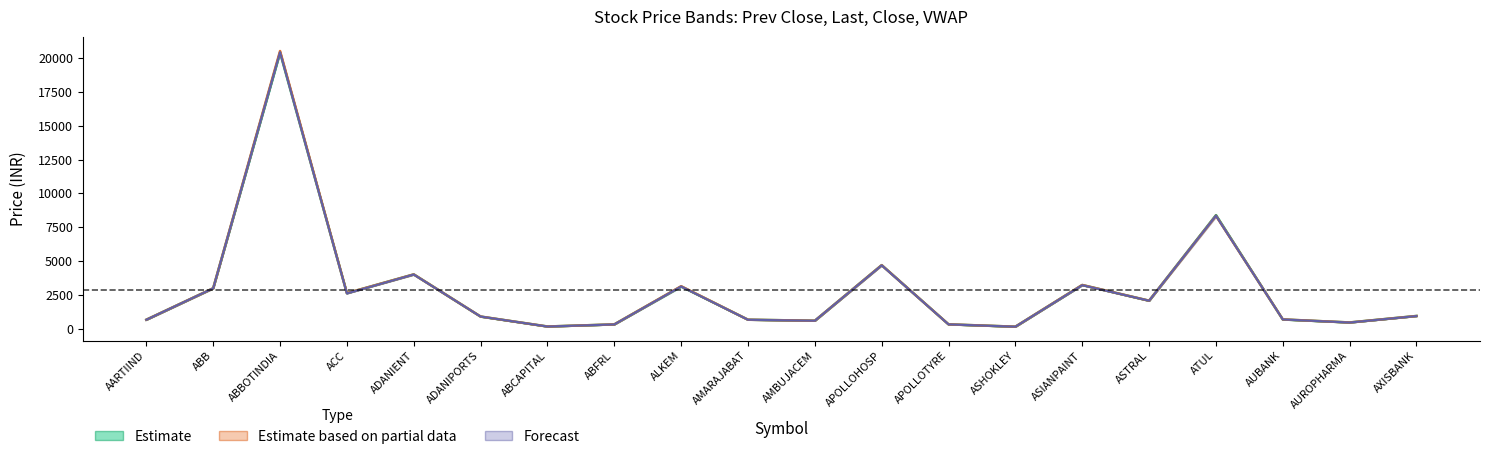

The prev_close series shows 280.6 at ABCAPITAL. True or false?

False